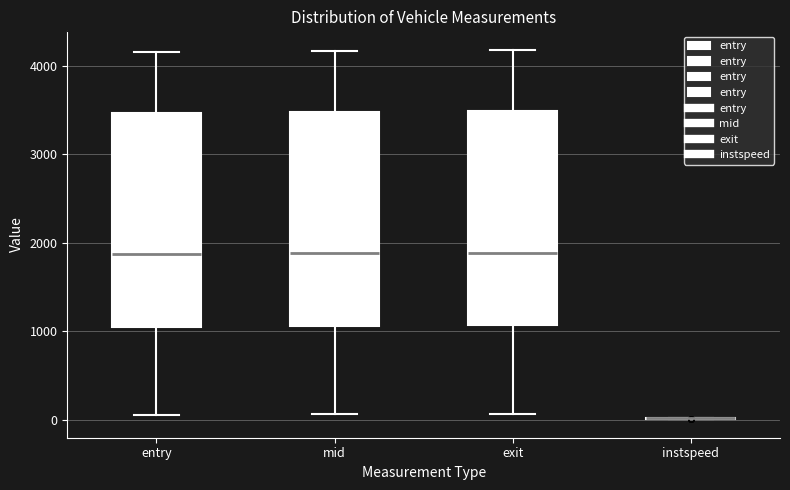

Reading left to right, transcribe this box plot: for each box, give where its median line is, the range the box spans, and where its two whiskers end, as read against the y-axis. The values are not printed on the chart, so give them approximately, as read against the axis.

entry: median 1900, box 1000 to 3500, whiskers 100 to 4200
mid: median 1900, box 1100 to 3500, whiskers 100 to 4200
exit: median 1900, box 1100 to 3500, whiskers 100 to 4200
instspeed: box collapsed to a line at 0, whiskers 0 to 0